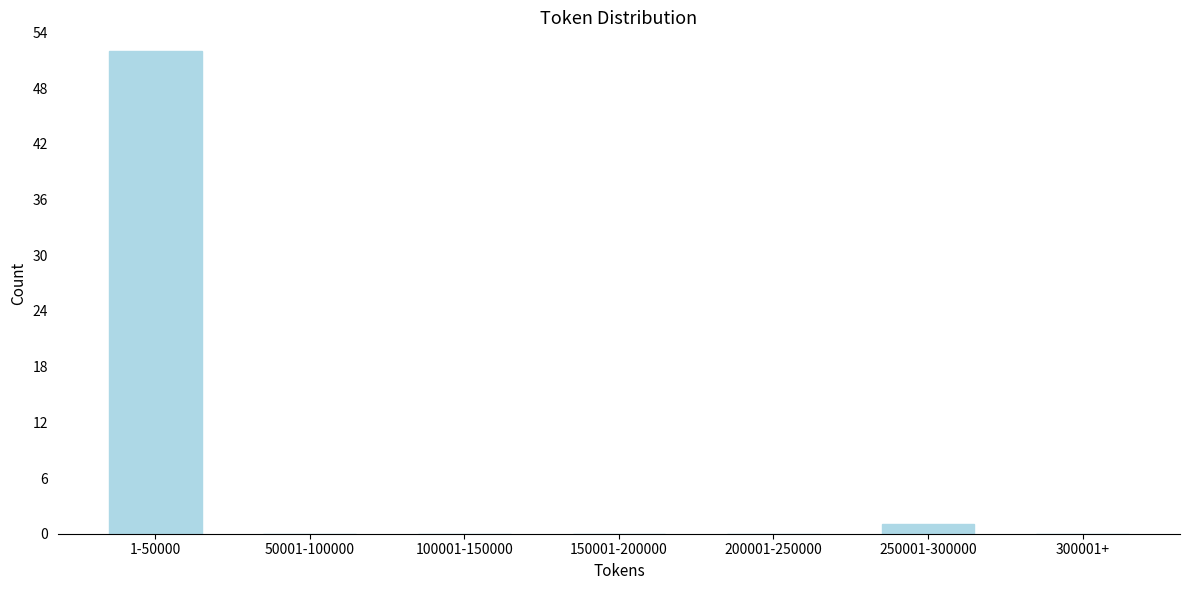

Reading left to right, transcribe all the data shown in this chart.

1-50000=52	50001-100000=0	100001-150000=0	150001-200000=0	200001-250000=0	250001-300000=1	300001+=0